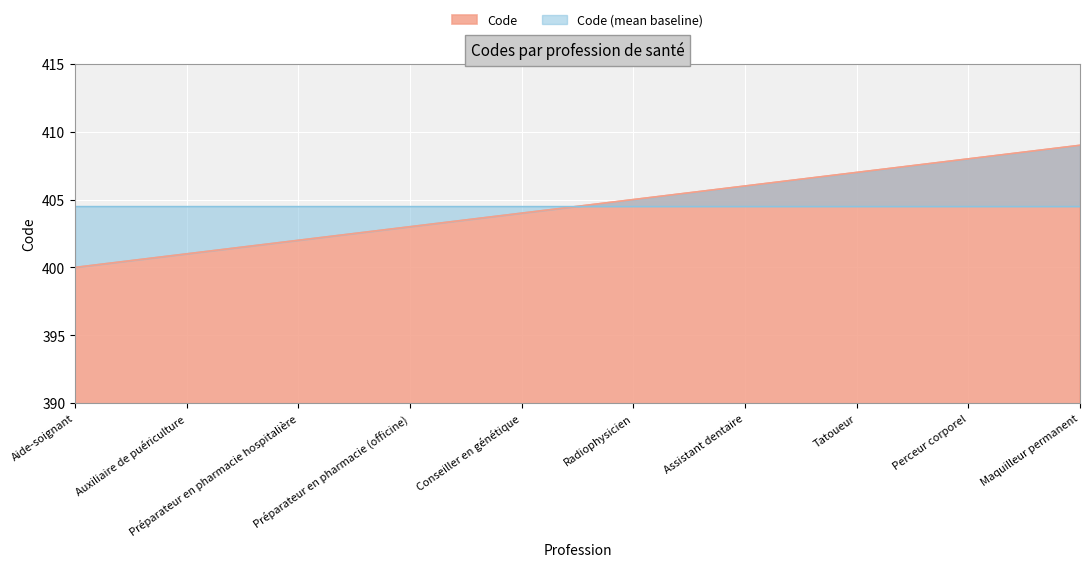

Rank the categories by value from lowest to highest.

Aide-soignant, Auxiliaire de puériculture, Préparateur en pharmacie hospitalière, Préparateur en pharmacie (officine), Conseiller en génétique, Radiophysicien, Assistant dentaire, Tatoueur, Perceur corporel, Maquilleur permanent